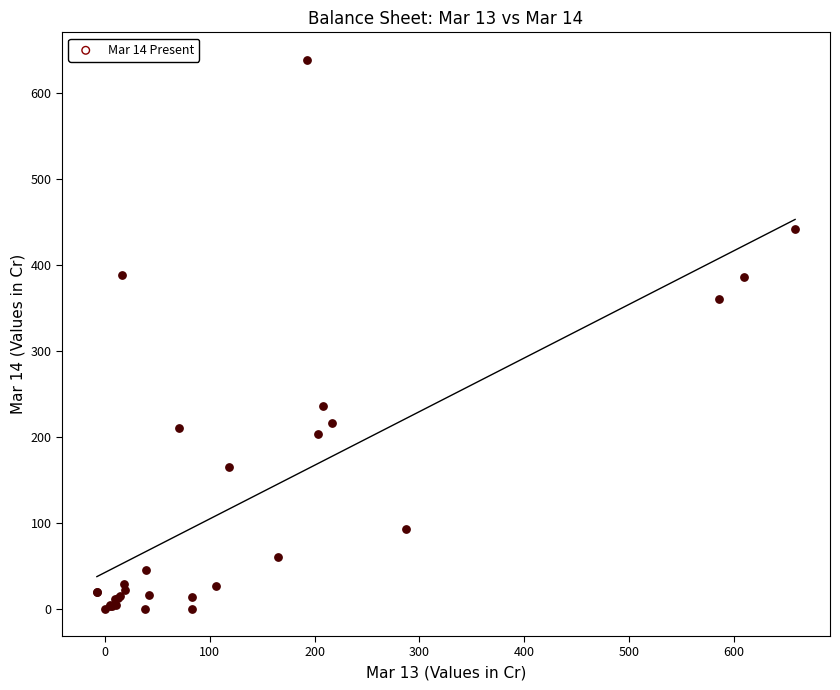

What Y value in the scatter plot is closest to 319?

360.0